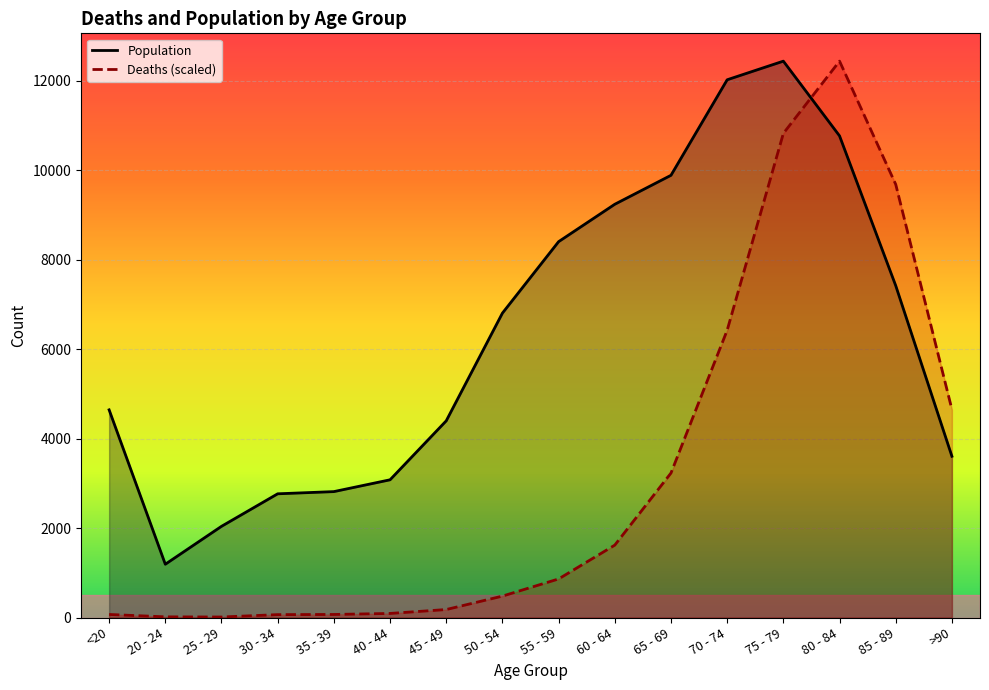

How many values in the Population series are below 6803?

8